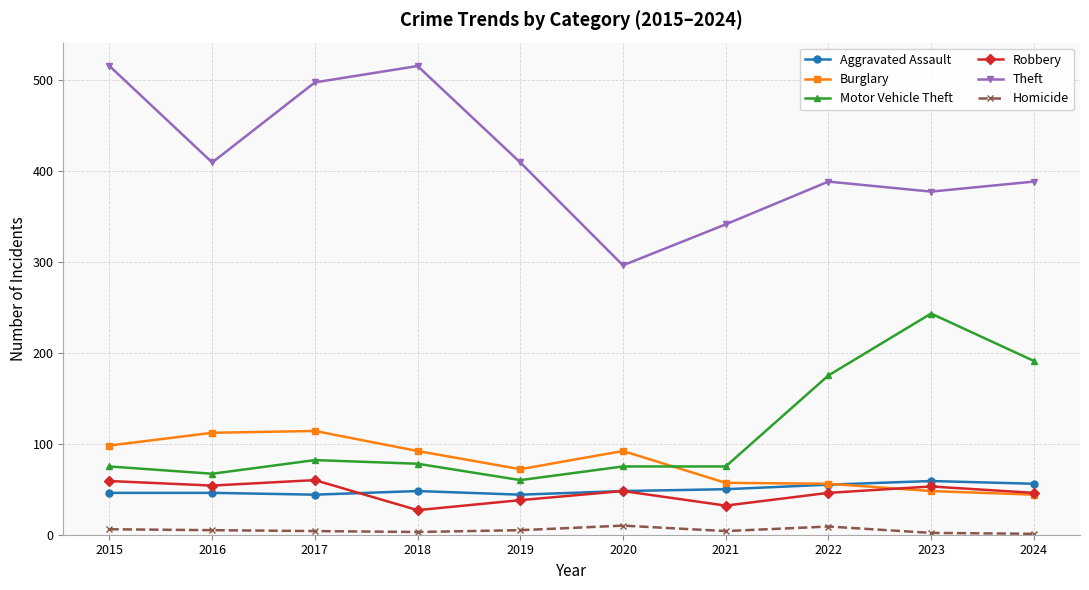

What is the difference between the highest and lowest values at 2018?

512